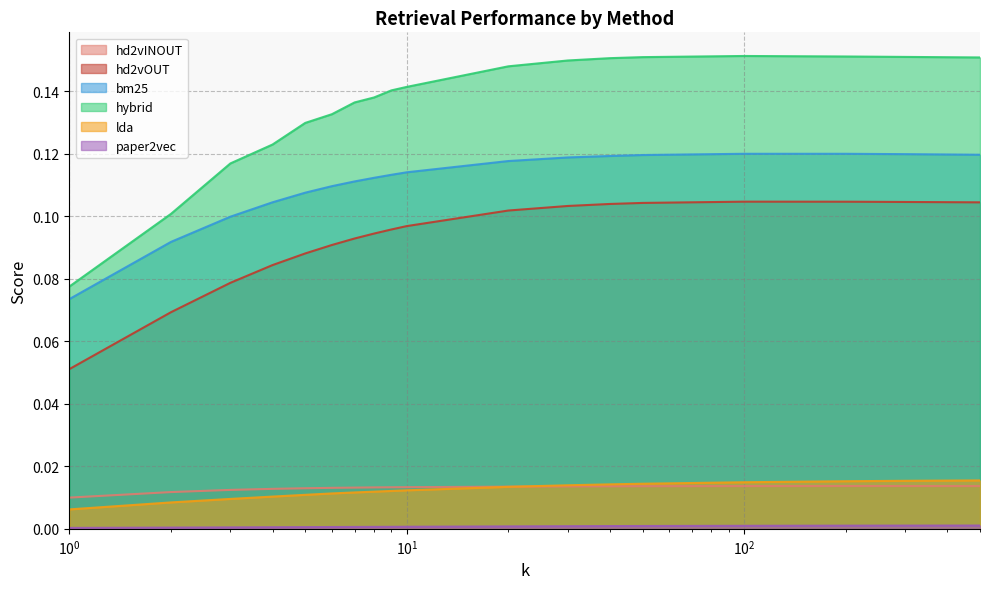

Which series has the largest total across all categories?

hybrid